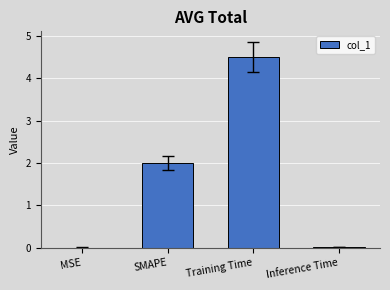

Where is the data nearest to the value 2?

SMAPE